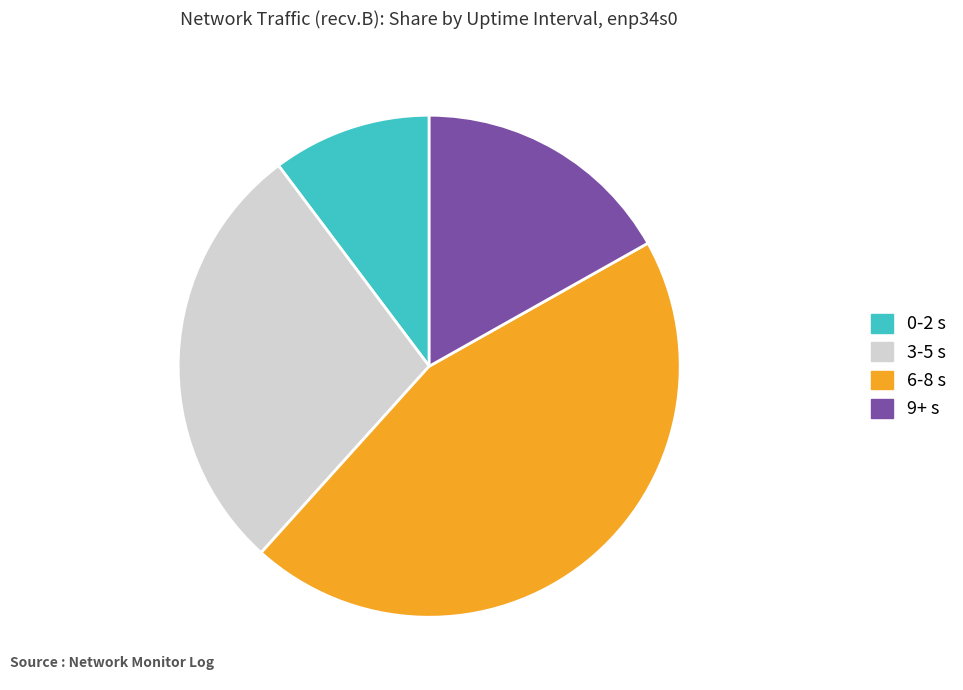

Do 6-8 s and 0-2 s together represent more than half of the pie?

Yes